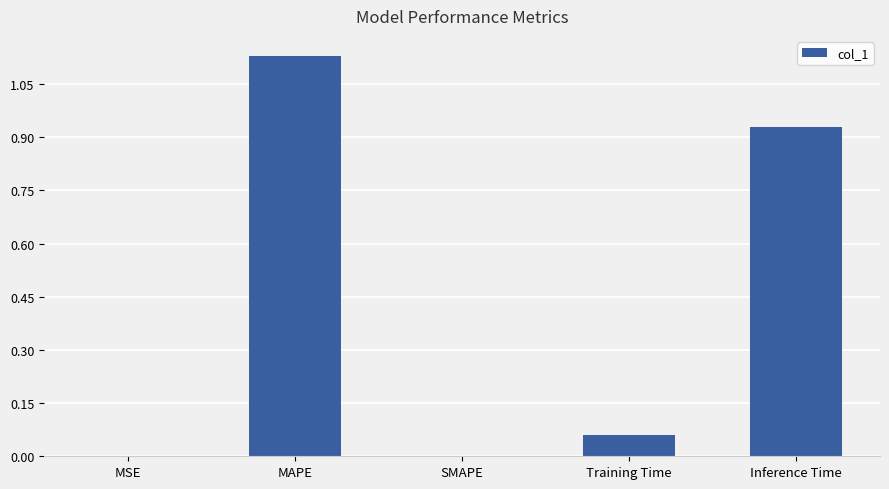

The chart shows a value of 1.6 at Inference Time. True or false?

False